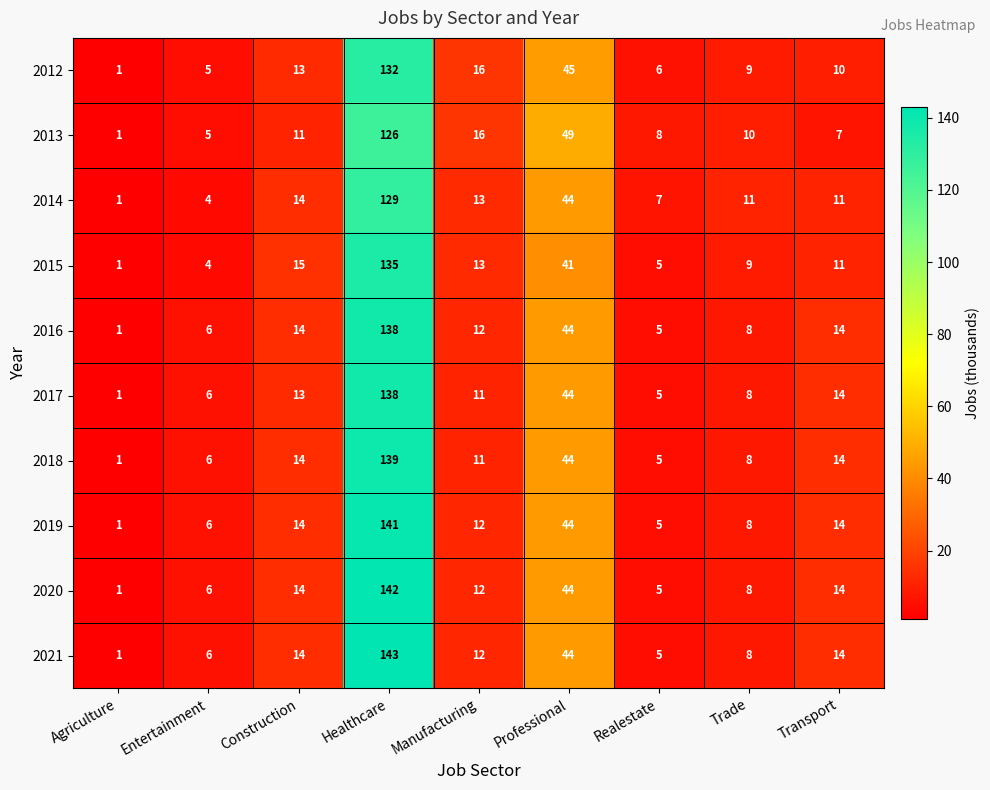

Which category has the highest value across all series?

Healthcare